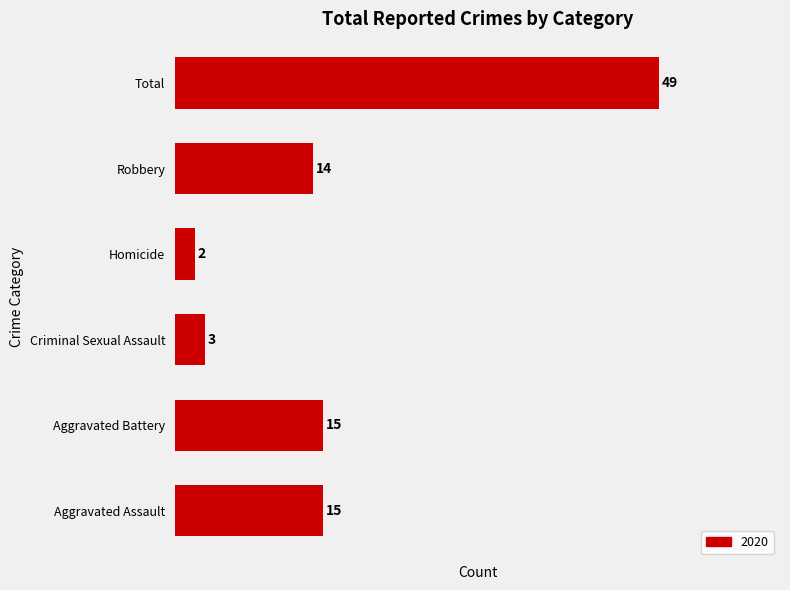

What is the approximate value at Aggravated Battery, to the nearest 5?

15